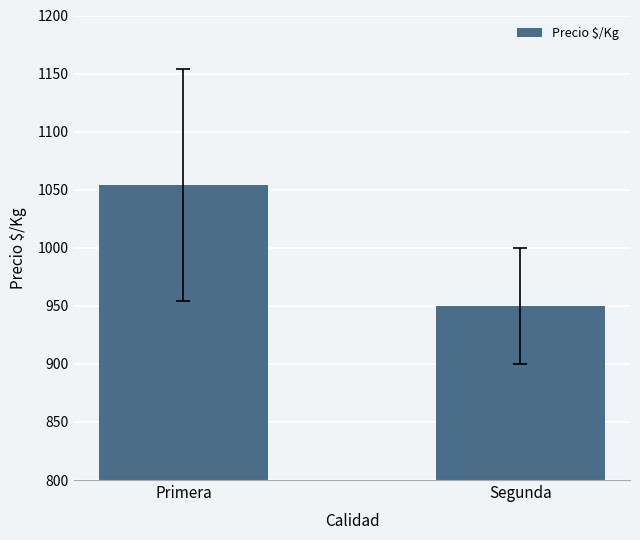

The value at Primera is 727. True or false?

False